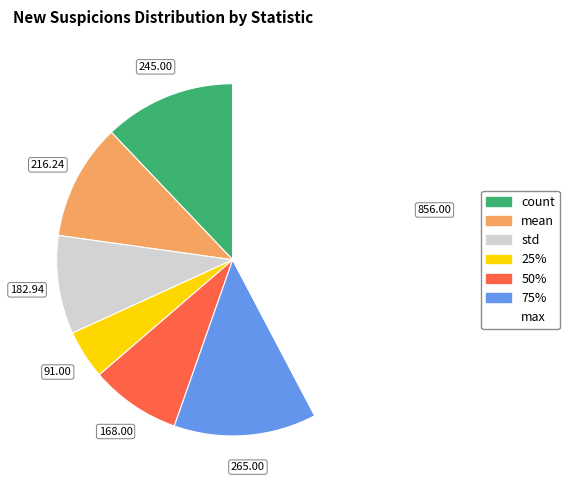

Does any single category account for the majority?

No